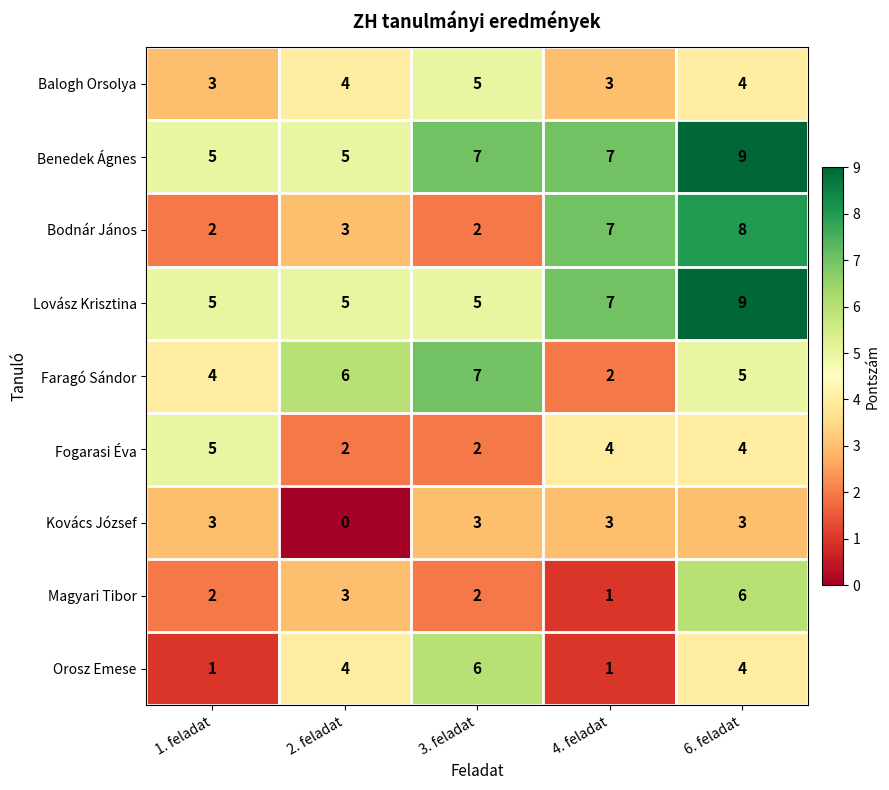

Is it true that Fogarasi Éva equals 1 at 3. feladat?

False